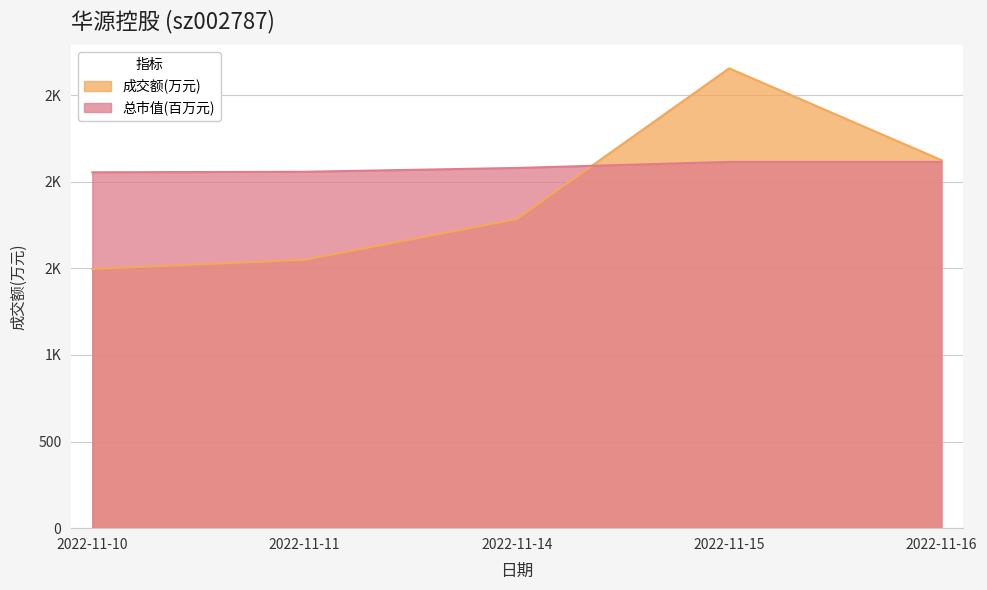

Does the chart display data point markers on the line(s)?

No